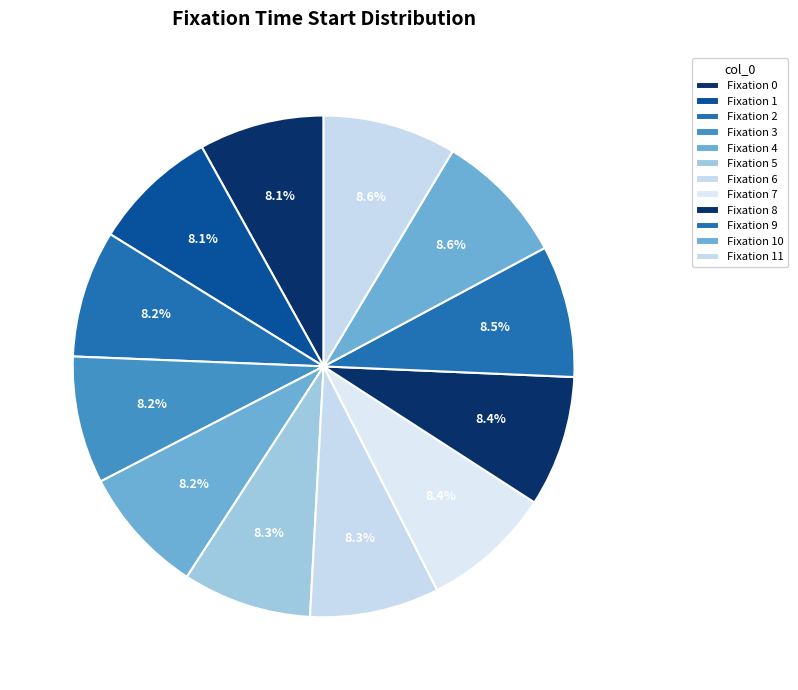

What is the largest slice in the pie chart?

11